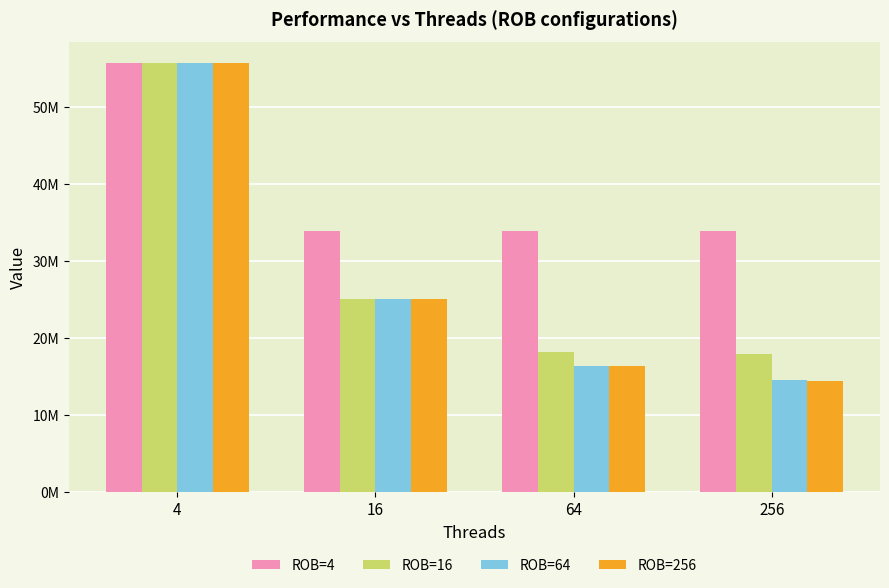

What are all the series names shown in the legend?

ROB=4, ROB=16, ROB=64, ROB=256